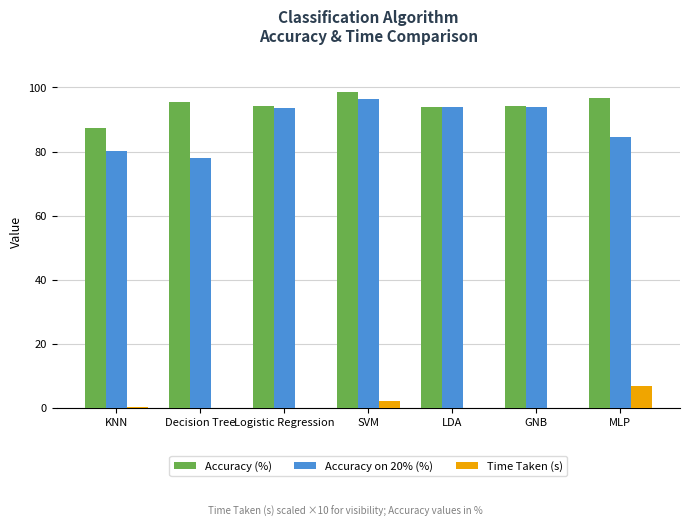

Which series has the largest total across all categories?

Accuracy (%)